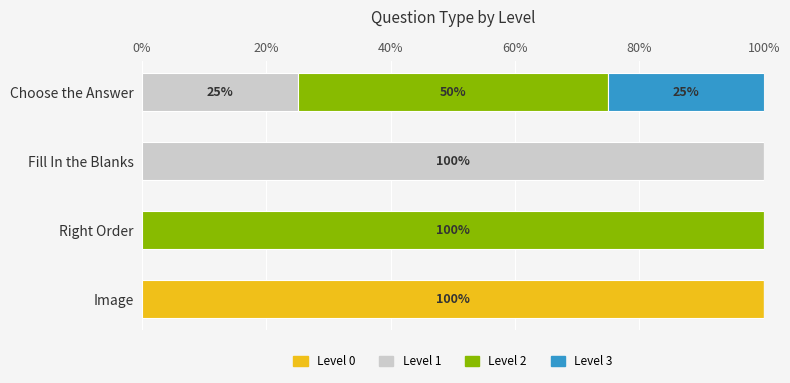

The value of Level 0 at Fill In the Blanks is 0. True or false?

True